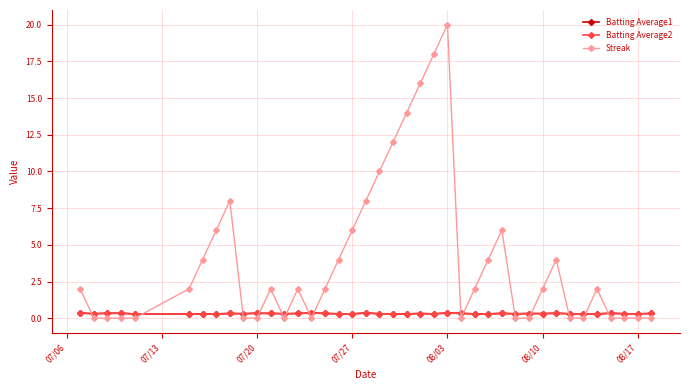

What is the difference between the second highest and minimum values in the Streak series?

18.0